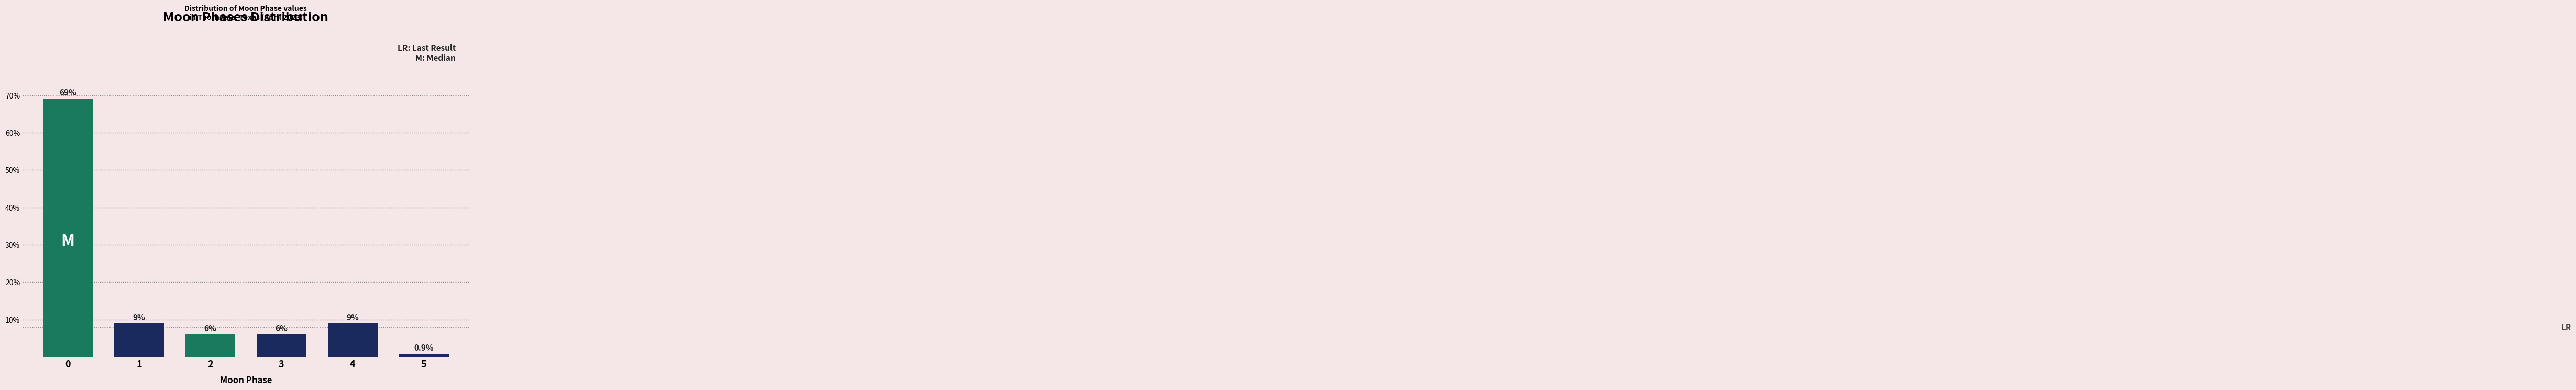

Reading left to right, what are all the values shown in this chart?

69.1	9.0	6.0	6.0	9.0	0.9